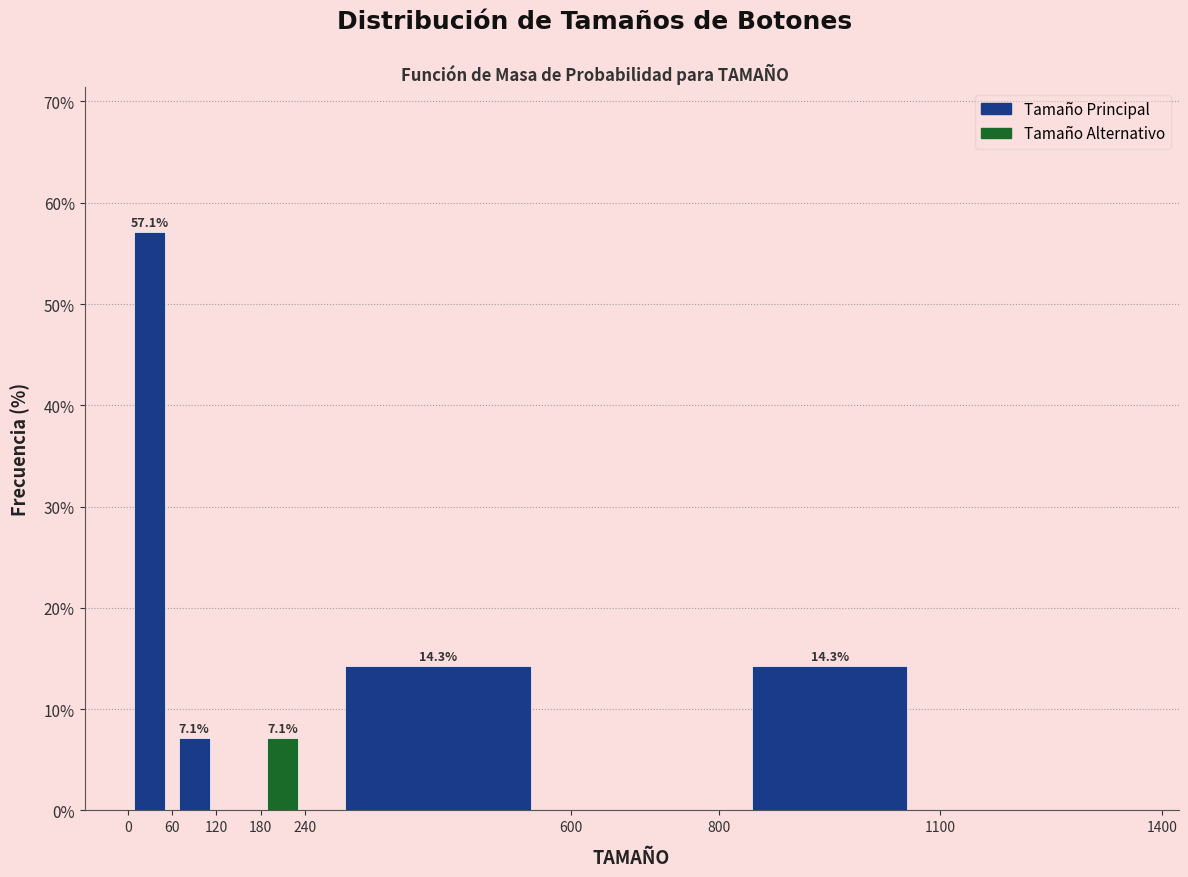

Over which range of the x-axis is the bar tallest?

0 to 60